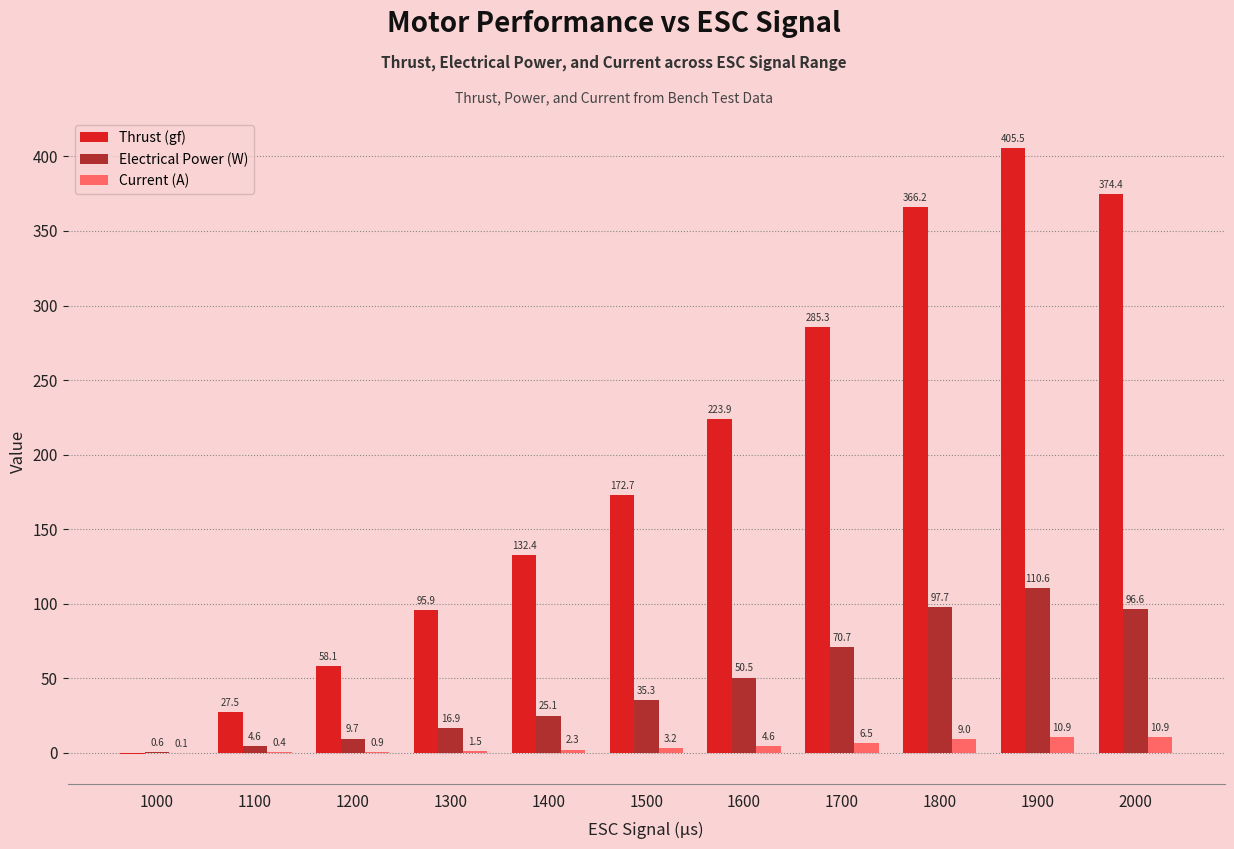

At which category is the sum across all series the highest?

1900